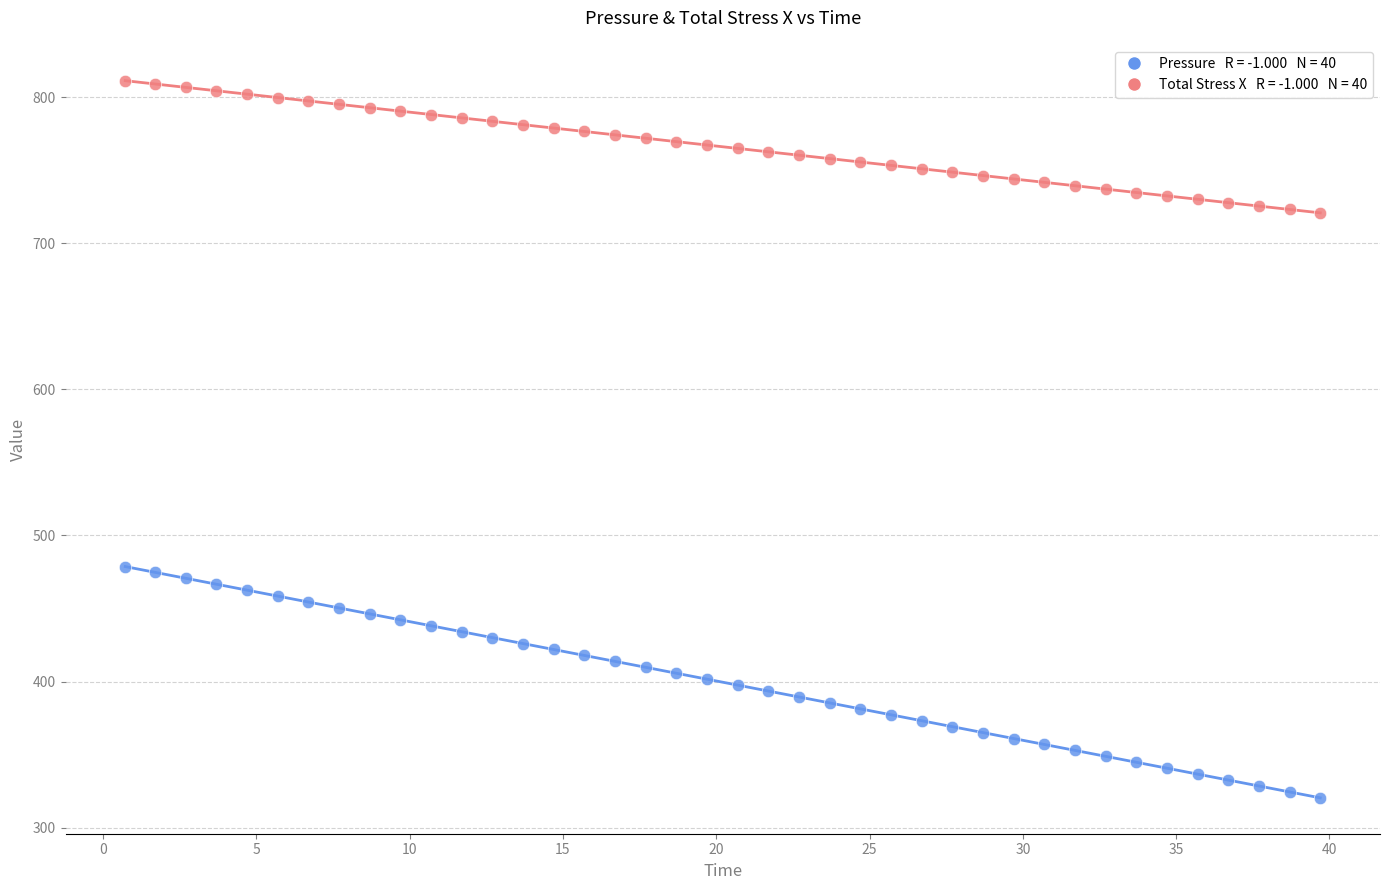

Across all data points, what is the range of X values (max minus min)?

39.0